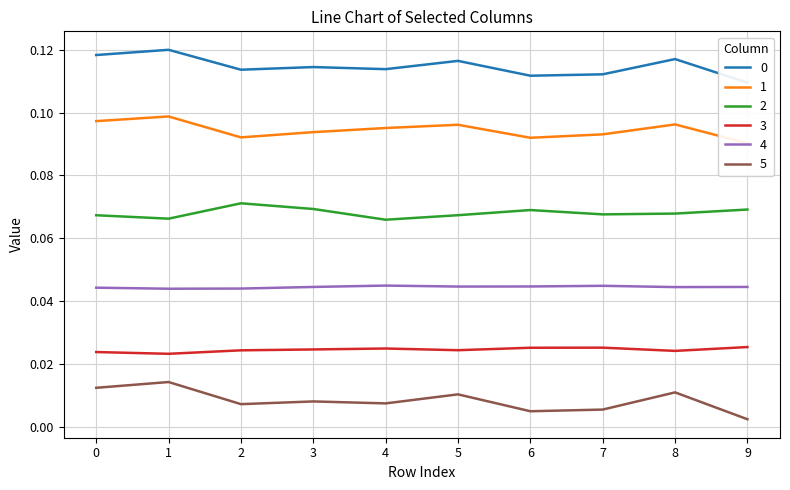

Which series changed the most between 0 and 3?

5